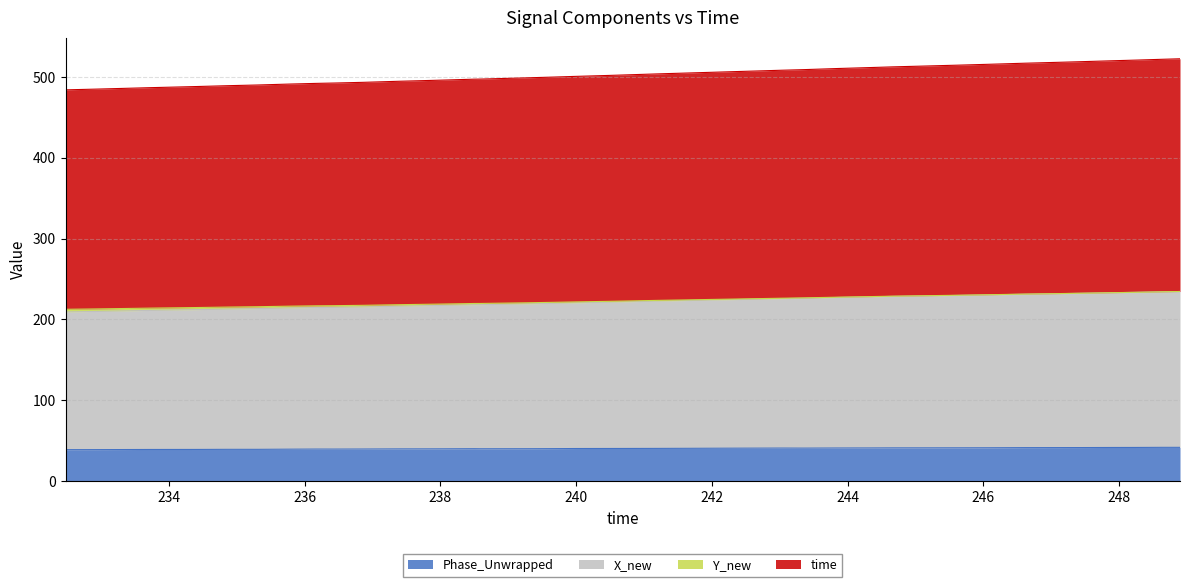

What is the lowest value of the Phase_Unwrapped series?

39.0